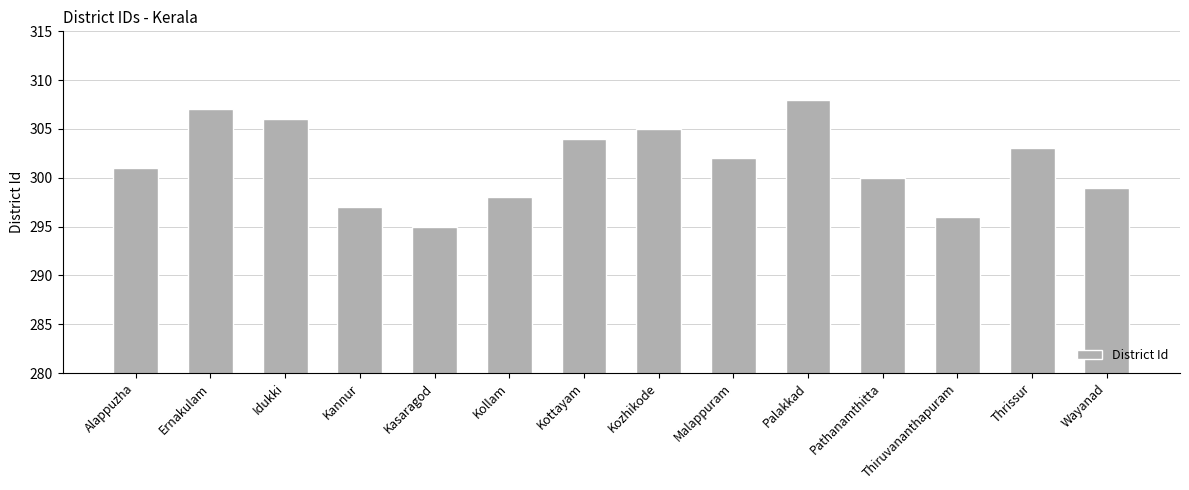

The value at Malappuram is 203. True or false?

False